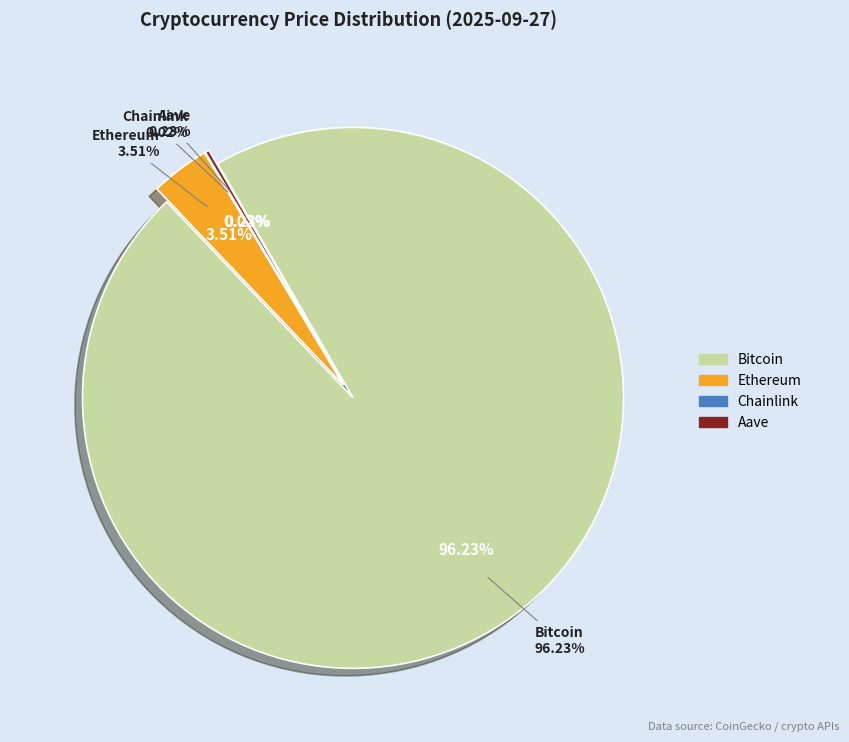

To the nearest percent, what portion does Ethereum represent?

4%